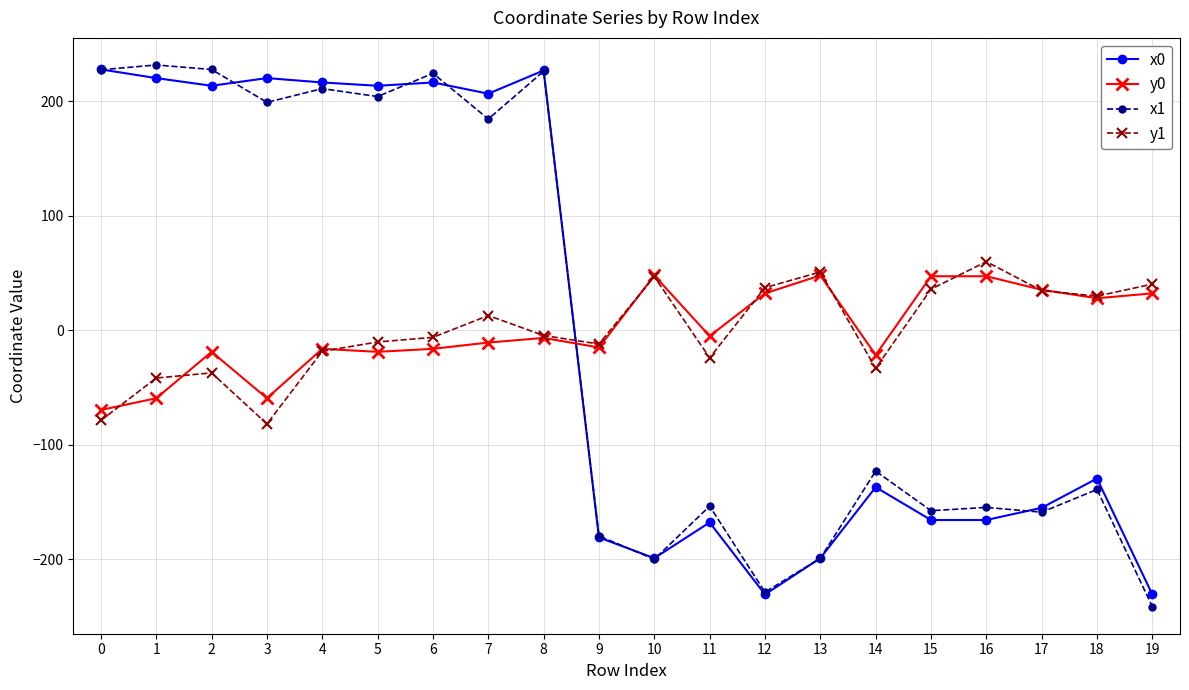

At which category does x1 reach its first local valley?

3